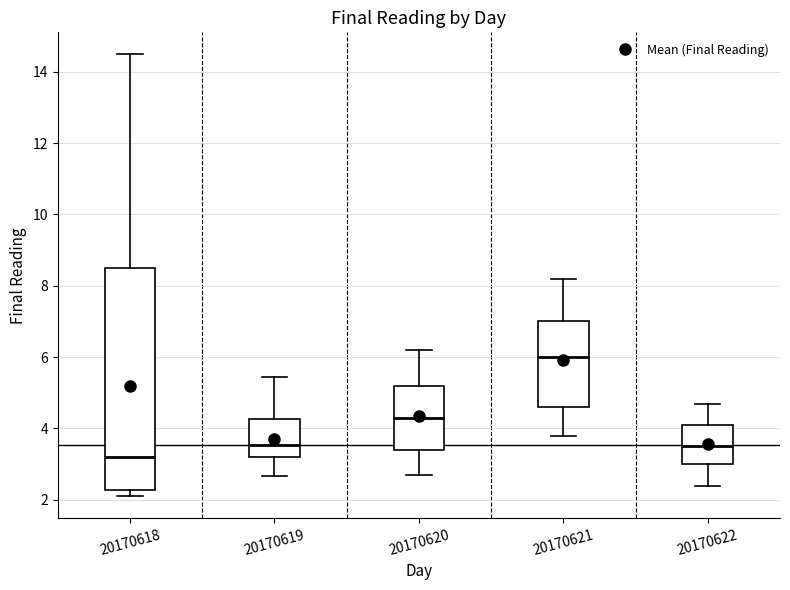

Which box's median line is the lowest?

20170618